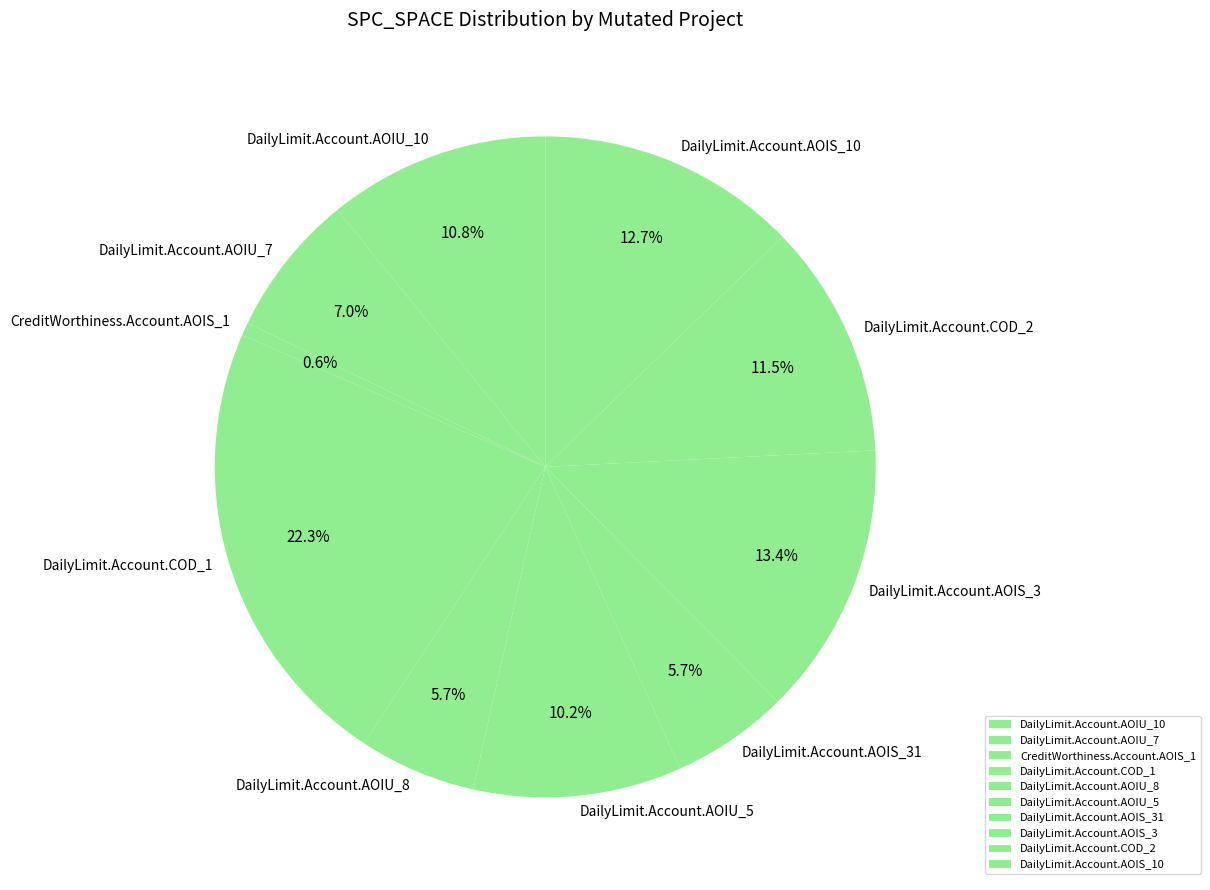

Combined, do DailyLimit.Account.AOIU_7 and DailyLimit.Account.AOIS_10 account for over 50%?

No